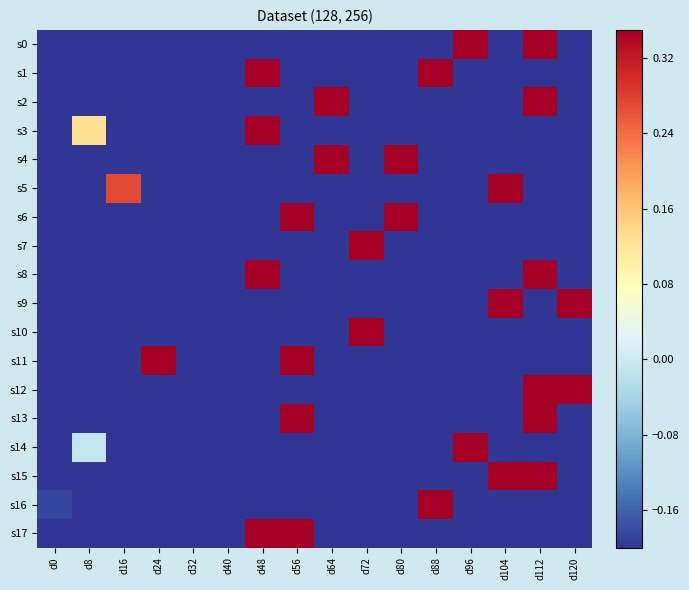

At how many categories does at least one series exceed 0?

13